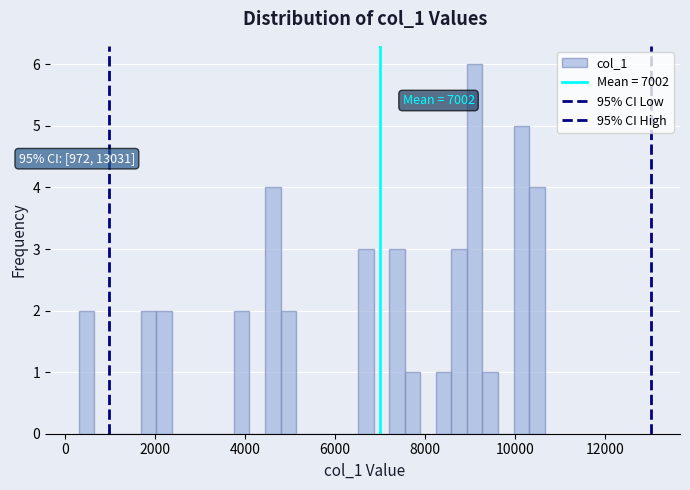

Around what value on the x-axis is the tallest bar? Give the approximate position of its centre, as read against the axis.

9200